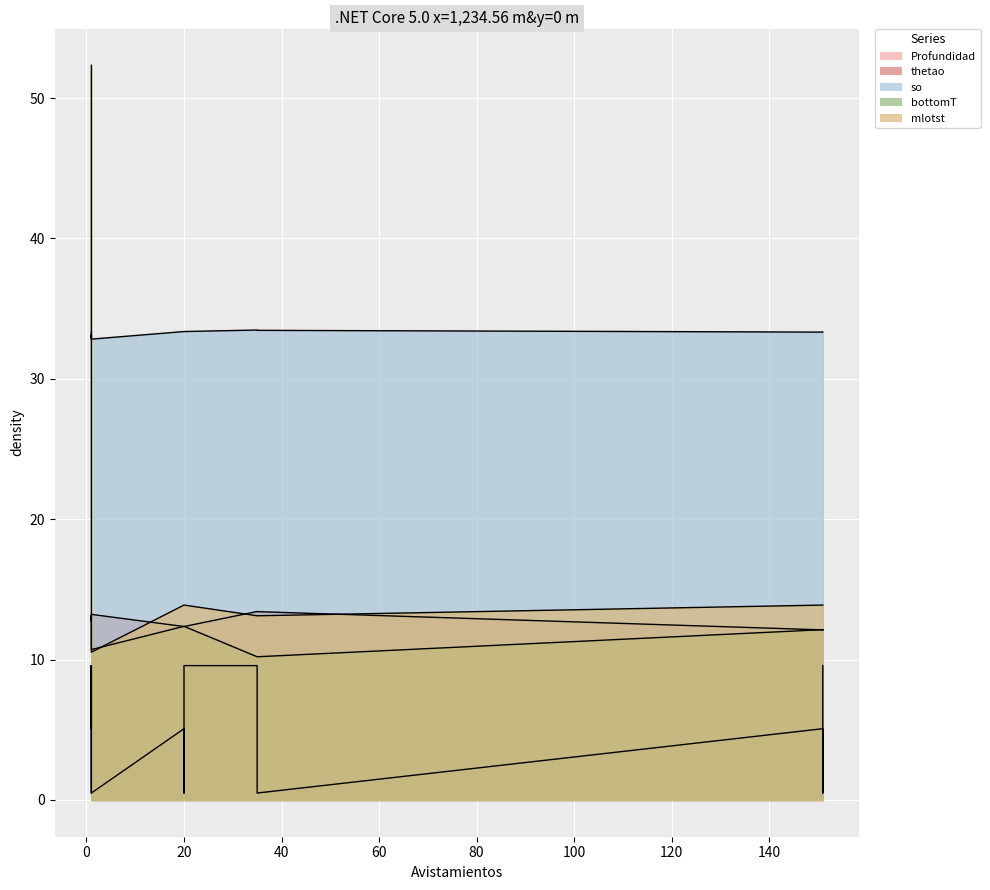

How many intersections are there between mlotst and thetao?

1